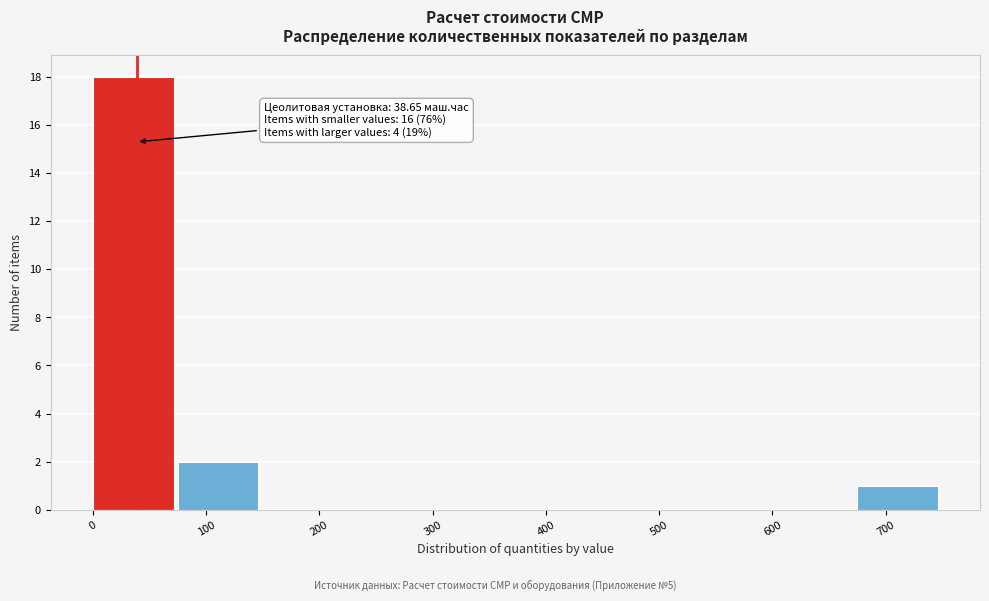

Over which range of the x-axis is the bar tallest?

0 to 70